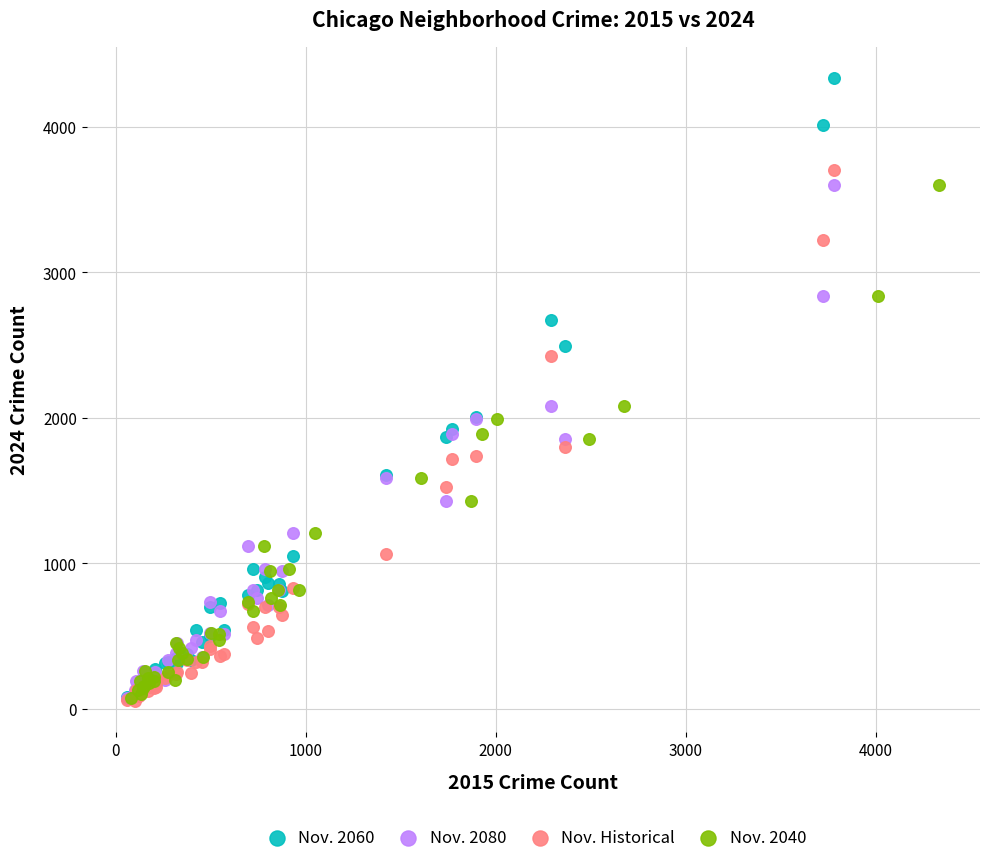

Which series reaches the maximum Y coordinate?

Nov. 2060